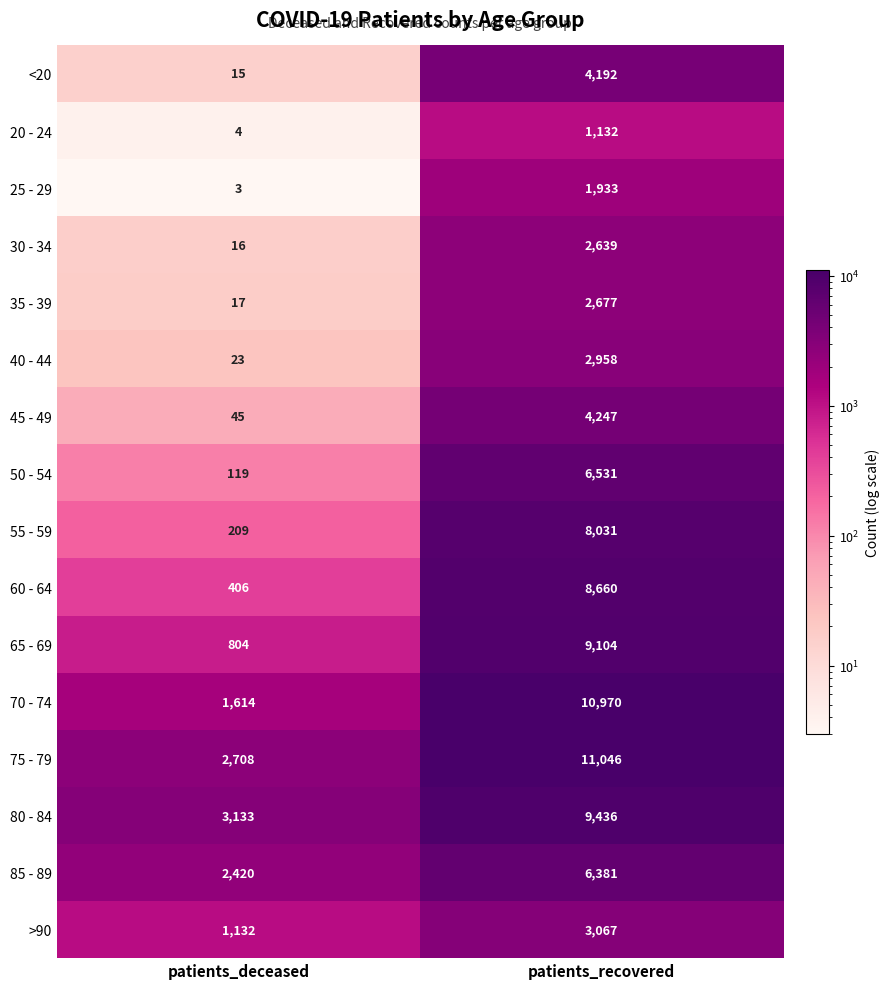

What is the sum of all 65 - 69 values?

9908